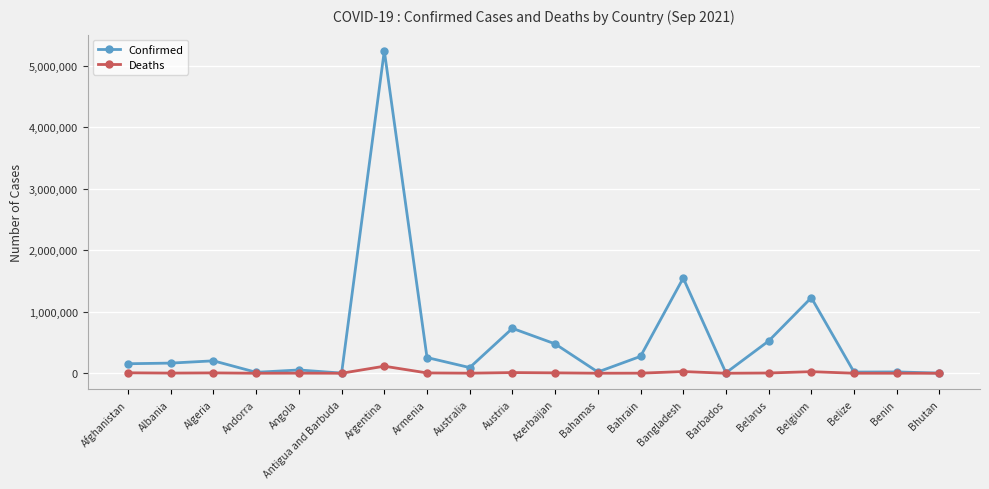

List the series in order of their overall mean, lowest first.

Deaths, Confirmed